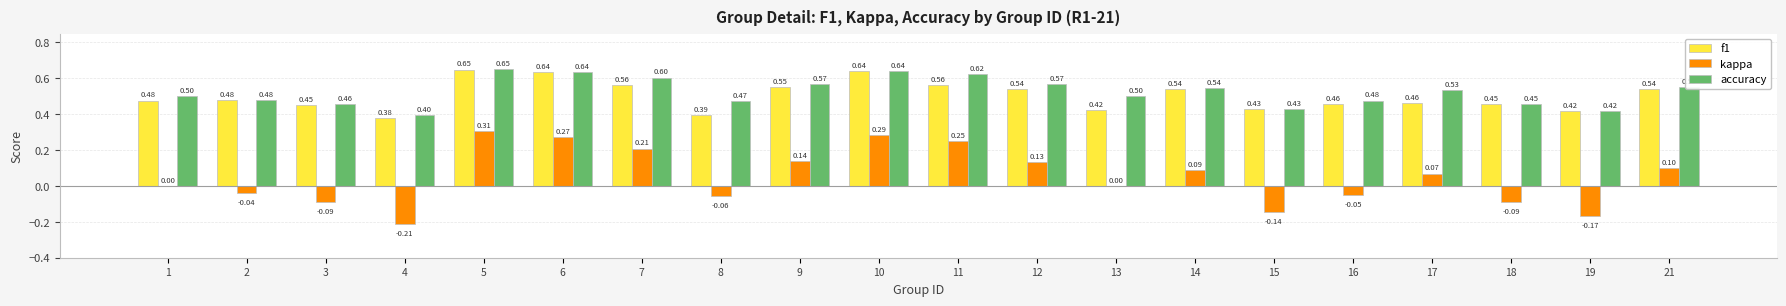

Does the chart contain stacked bars?

No